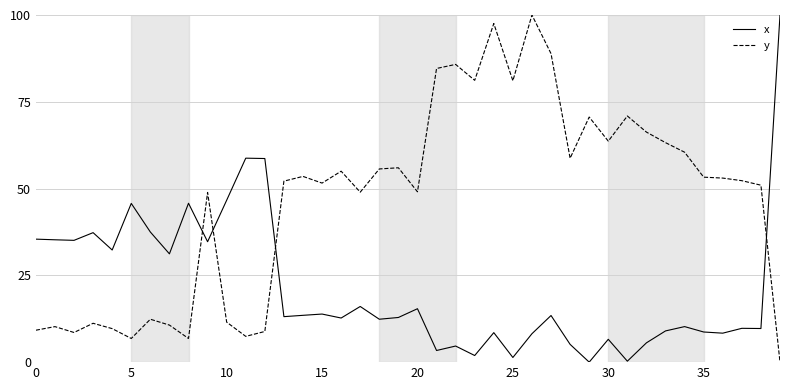

What are all the series names shown in the legend?

x, y